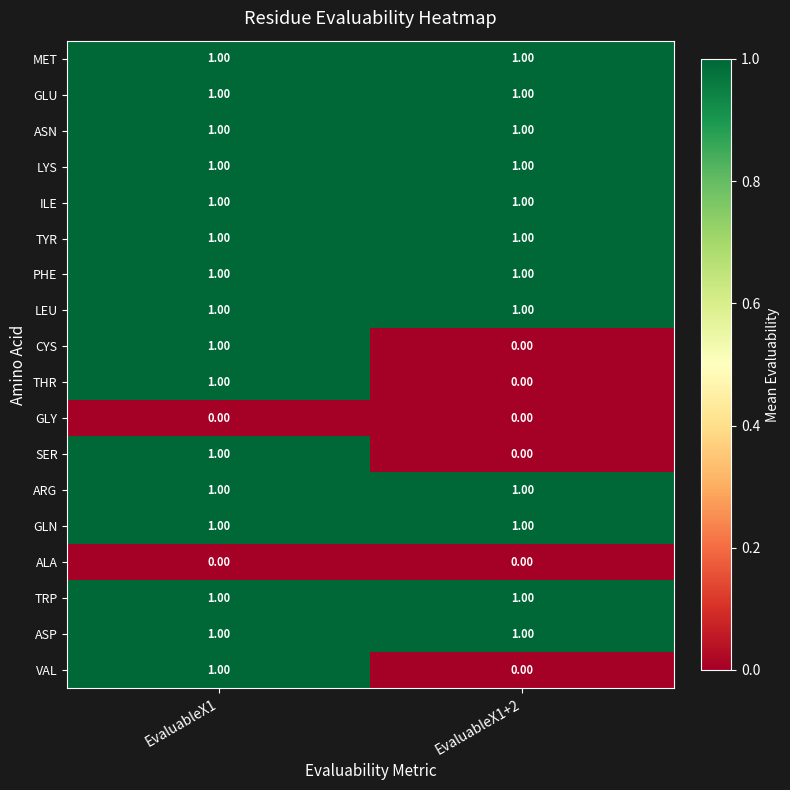

What is the total value across all series at EvaluableX1+2?

12